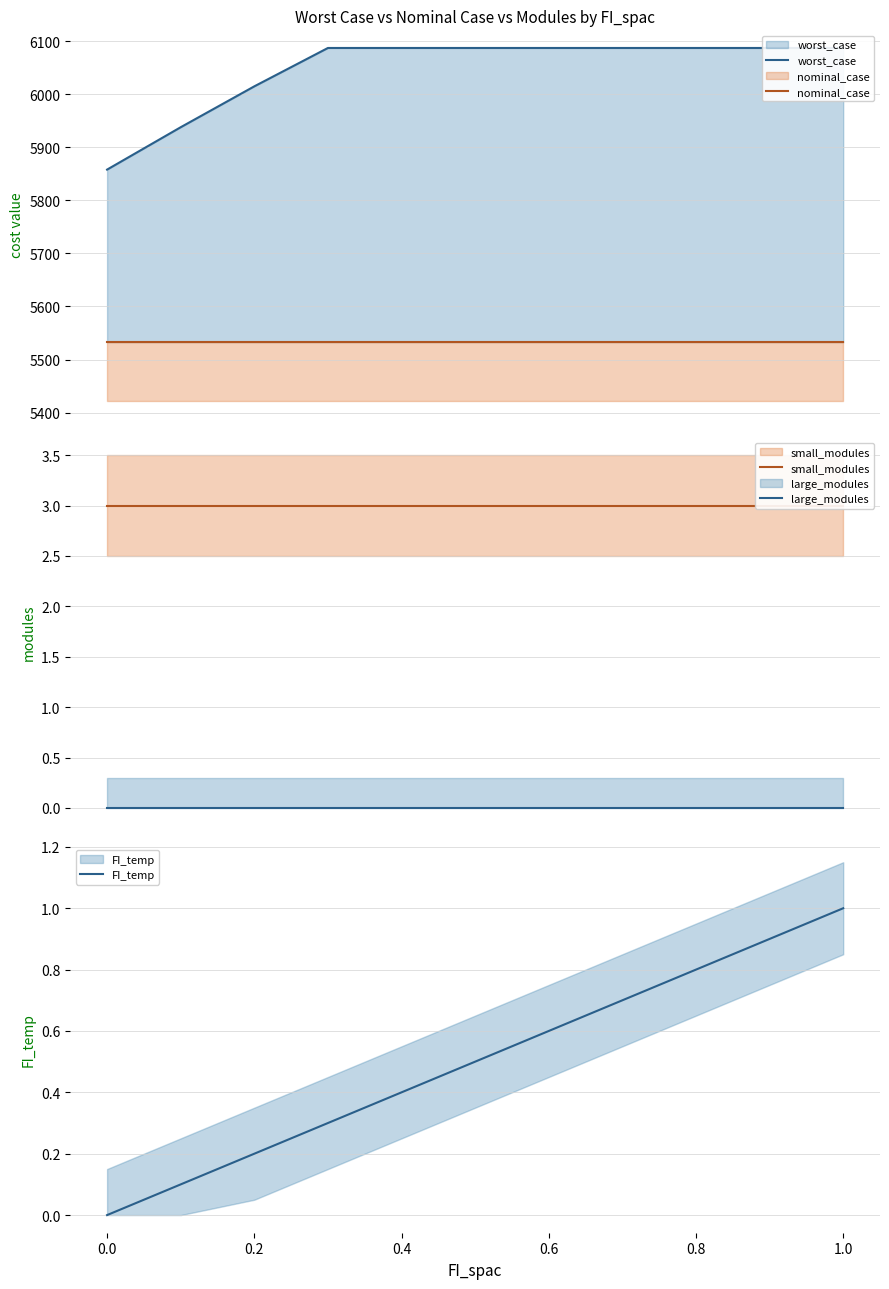

The worst_case series shows 9303.8 at 0.6. True or false?

False